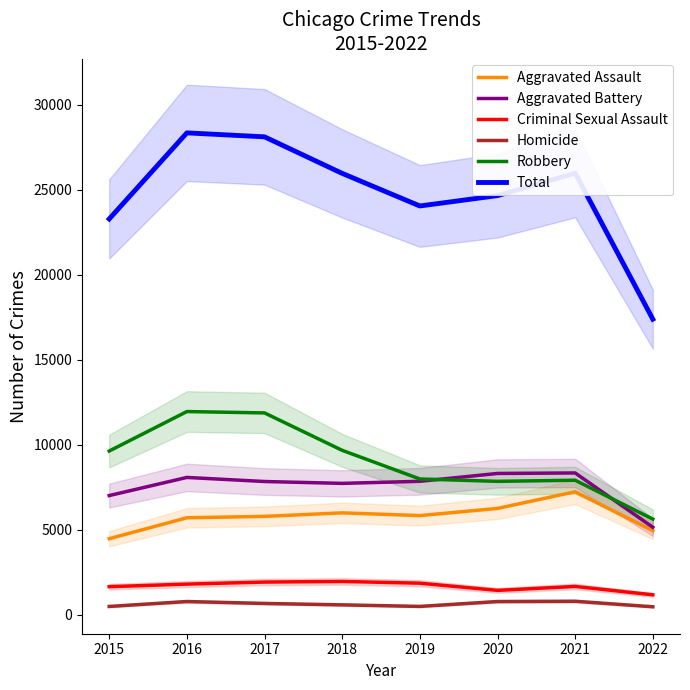

Where does the Criminal Sexual Assault series first go above 1810?

2017